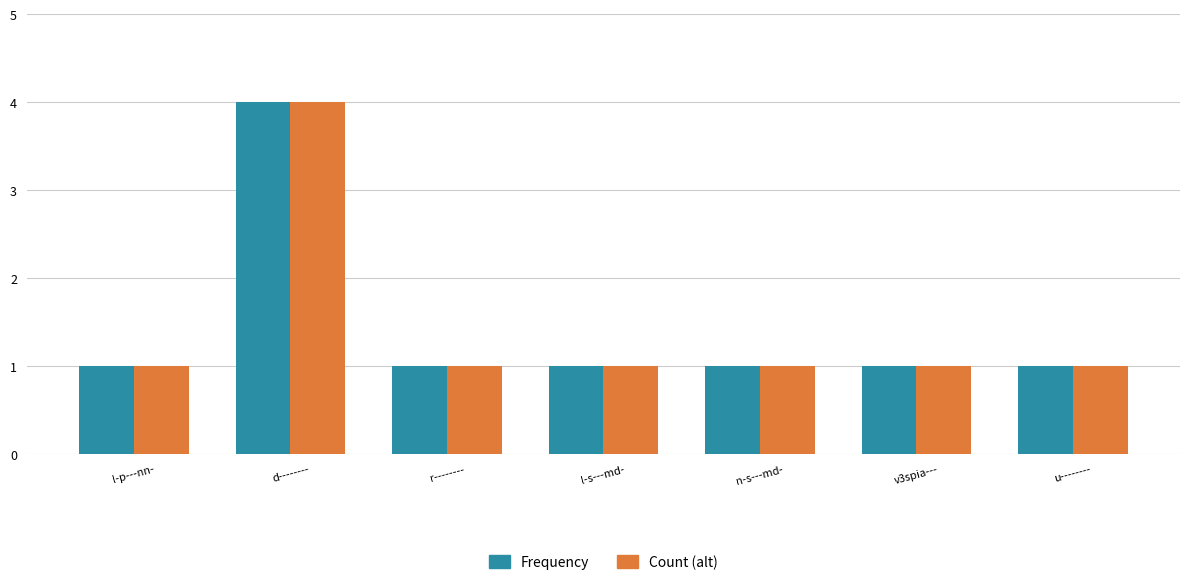

Reading left to right, transcribe all the data shown in this chart.

Frequency: l-p---nn-=1	d--------=4	r--------=1	l-s---md-=1	n-s---md-=1	v3spia---=1	u--------=1
Count (alt): l-p---nn-=1	d--------=4	r--------=1	l-s---md-=1	n-s---md-=1	v3spia---=1	u--------=1